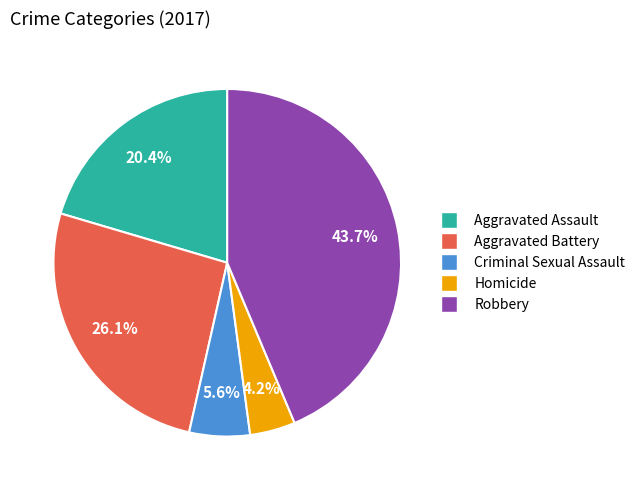

Which category has the smallest portion of the pie?

Homicide